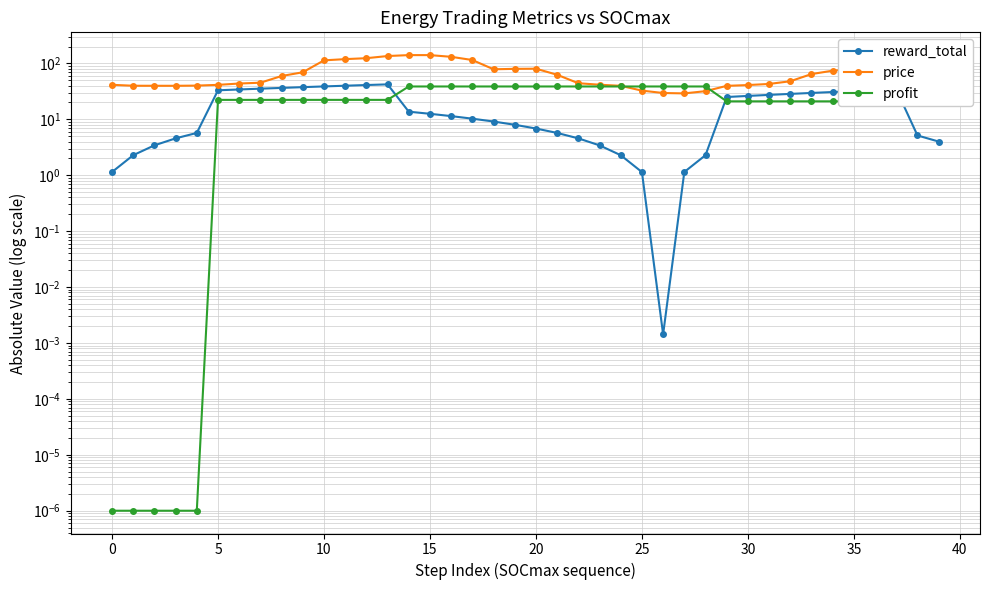

Is the value of profit at 12 greater than the value of price at 31?

No